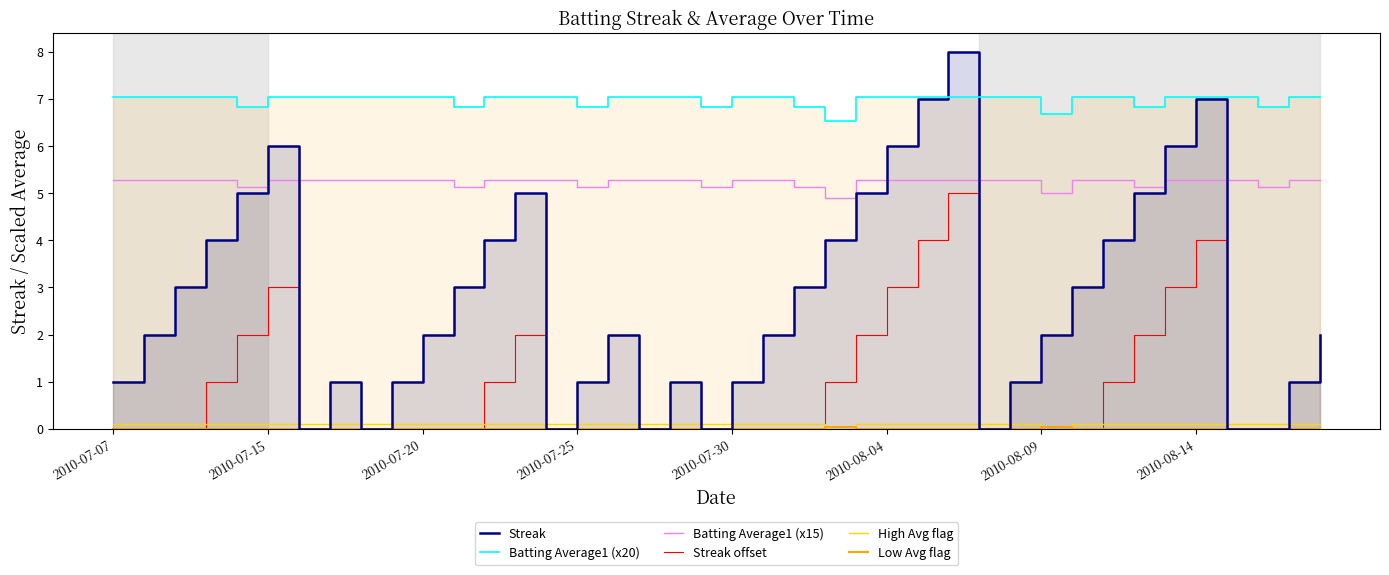

After their last crossing, which series has the higher values: Low Avg flag or High Avg flag?

High Avg flag